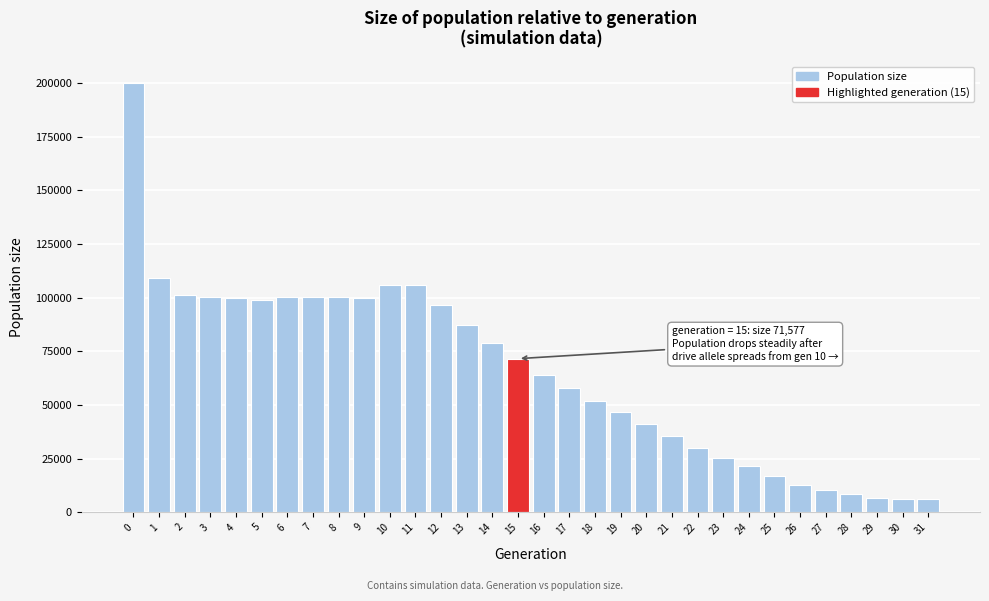

What is the difference between the maximum and minimum values?

193997